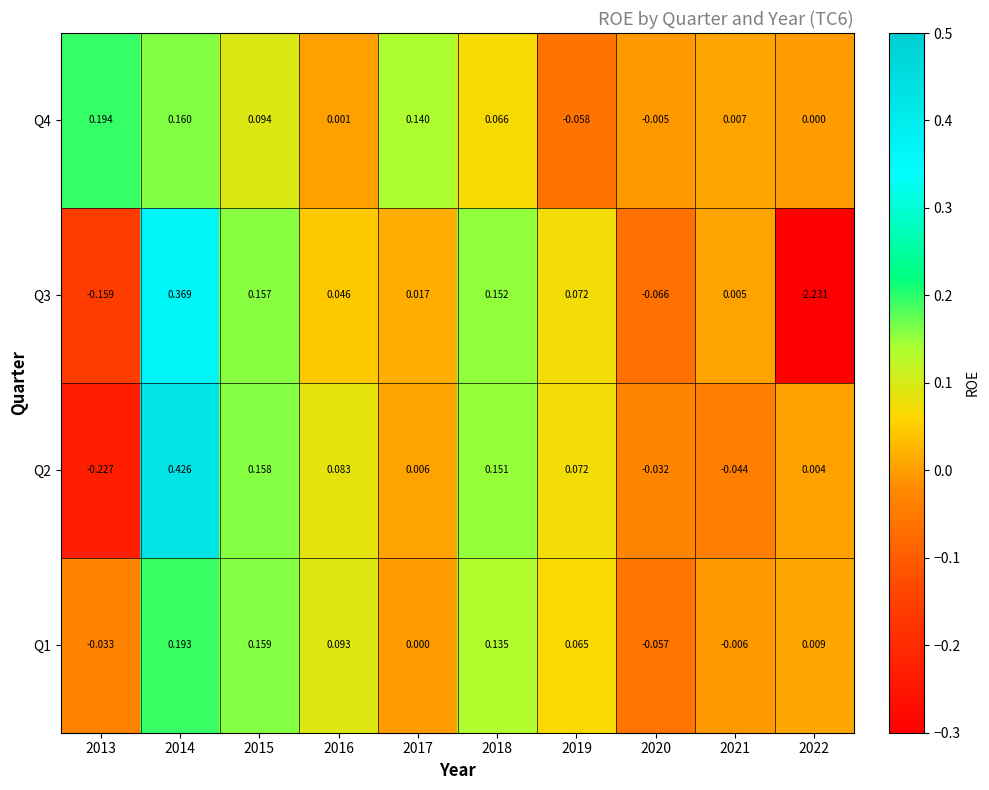

Is the value of Q1 at 2019 greater than the value of Q4 at 2014?

No